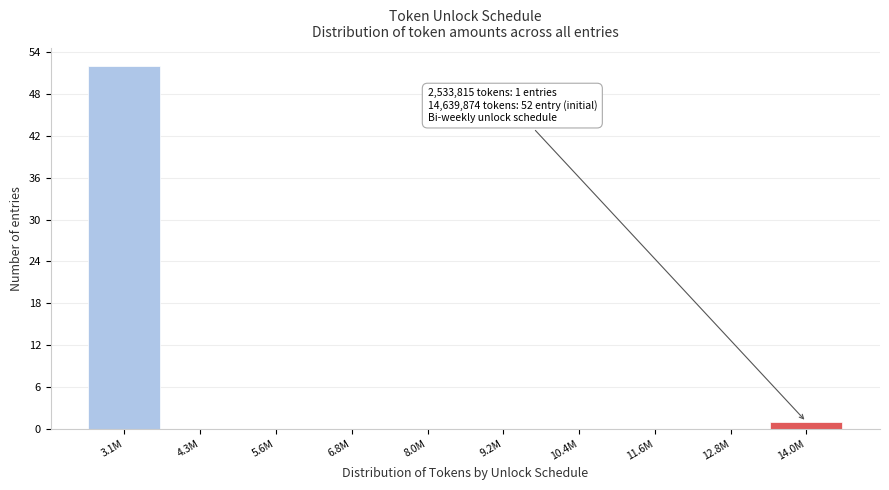

Reading left to right, transcribe all the data shown in this chart.

3.1M=52	4.3M=0	5.6M=0	6.8M=0	8.0M=0	9.2M=0	10.4M=0	11.6M=0	12.8M=0	14.0M=1